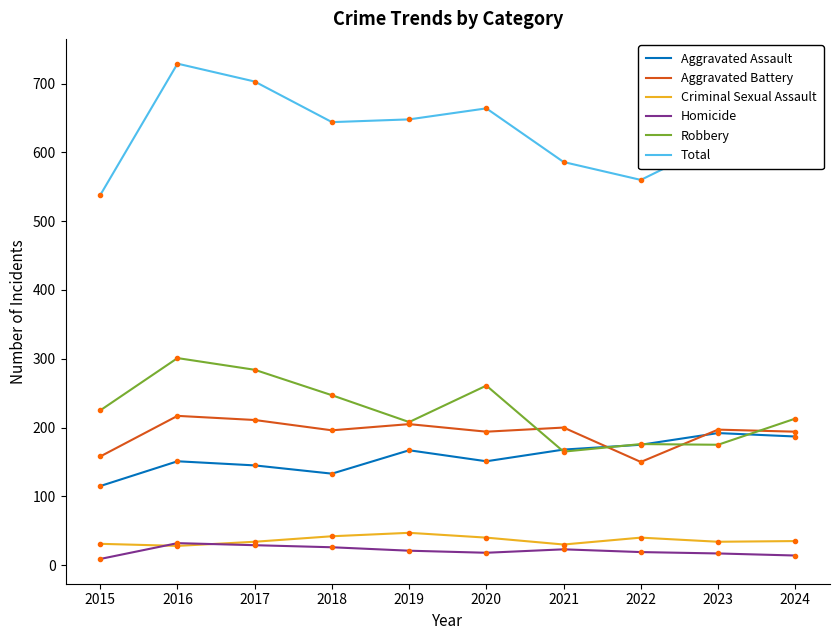

Is it true that Aggravated Battery equals 211 at 2017?

True